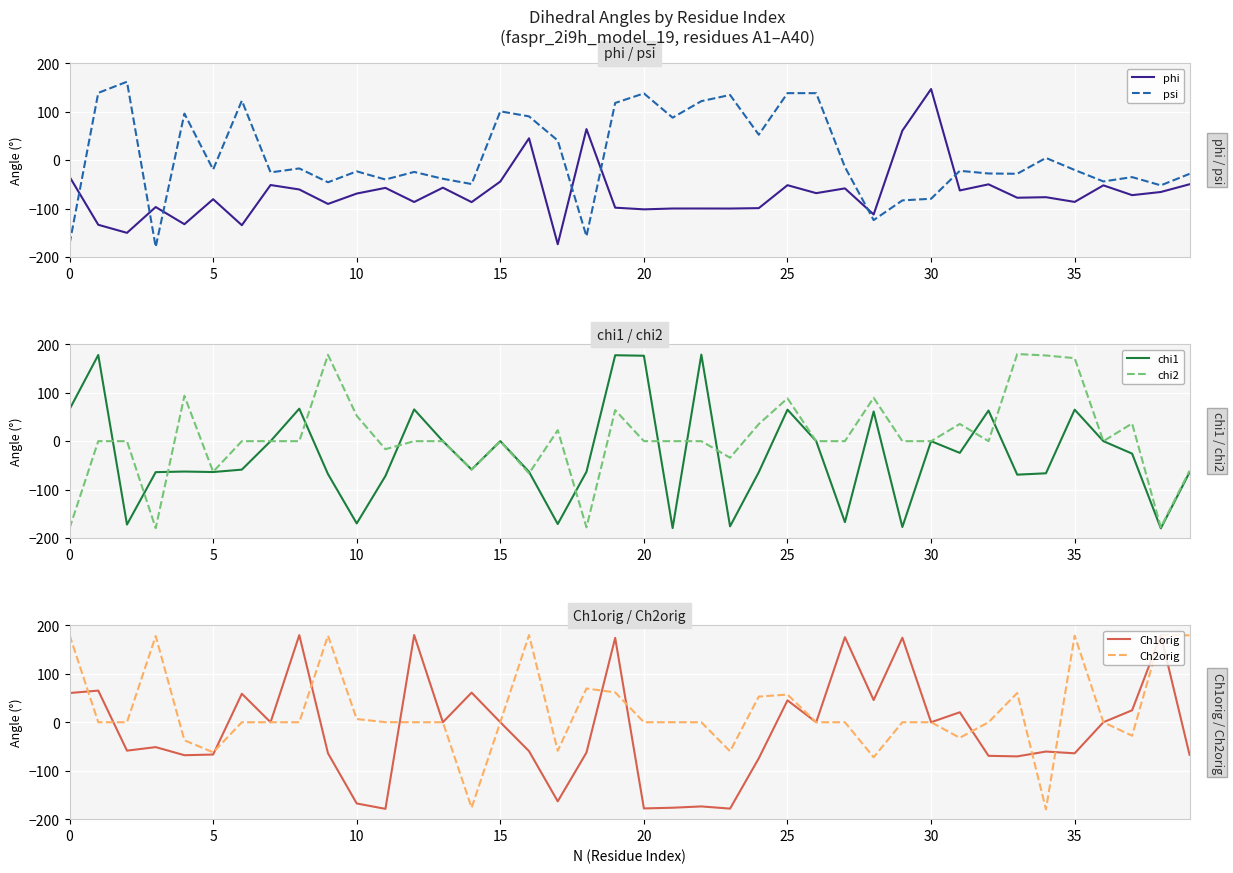

Does the chart display data point markers on the line(s)?

No